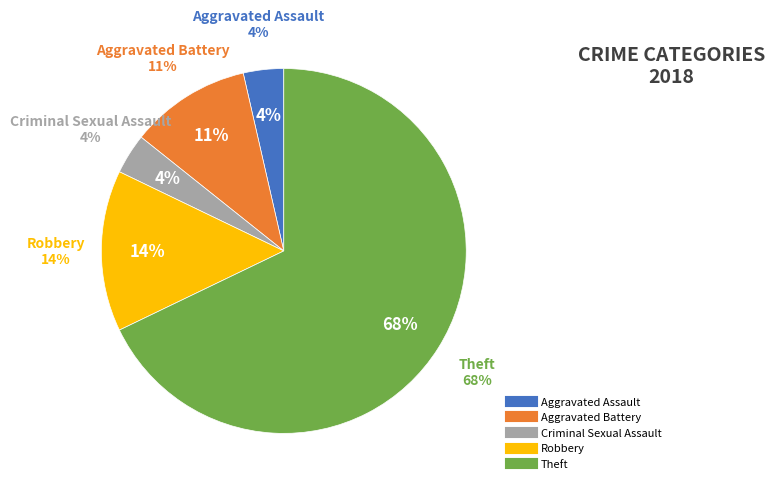

To the nearest percent, what is the difference between the largest and smallest slice percentages?

64%